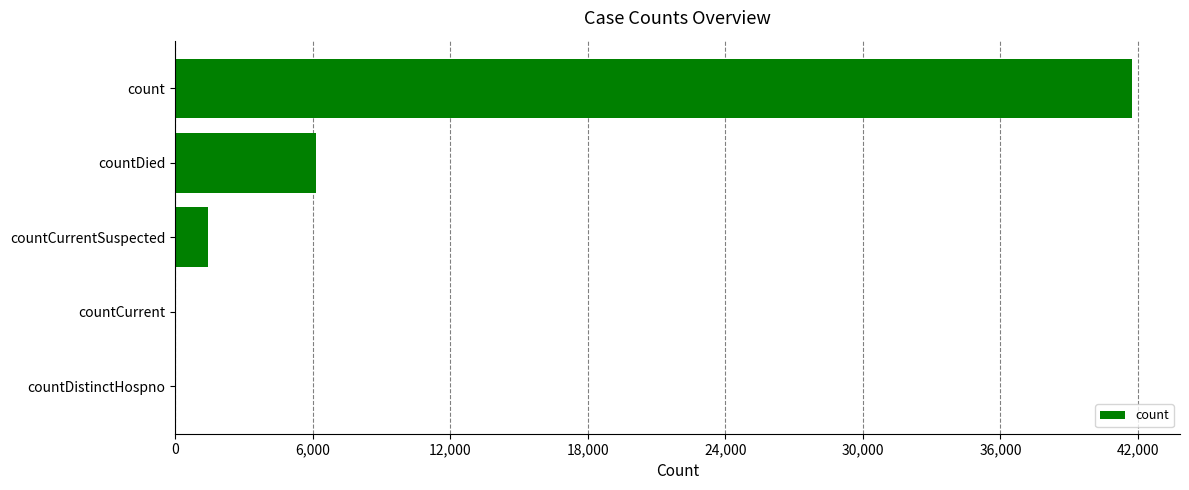

Count the number of categories in the chart.

5